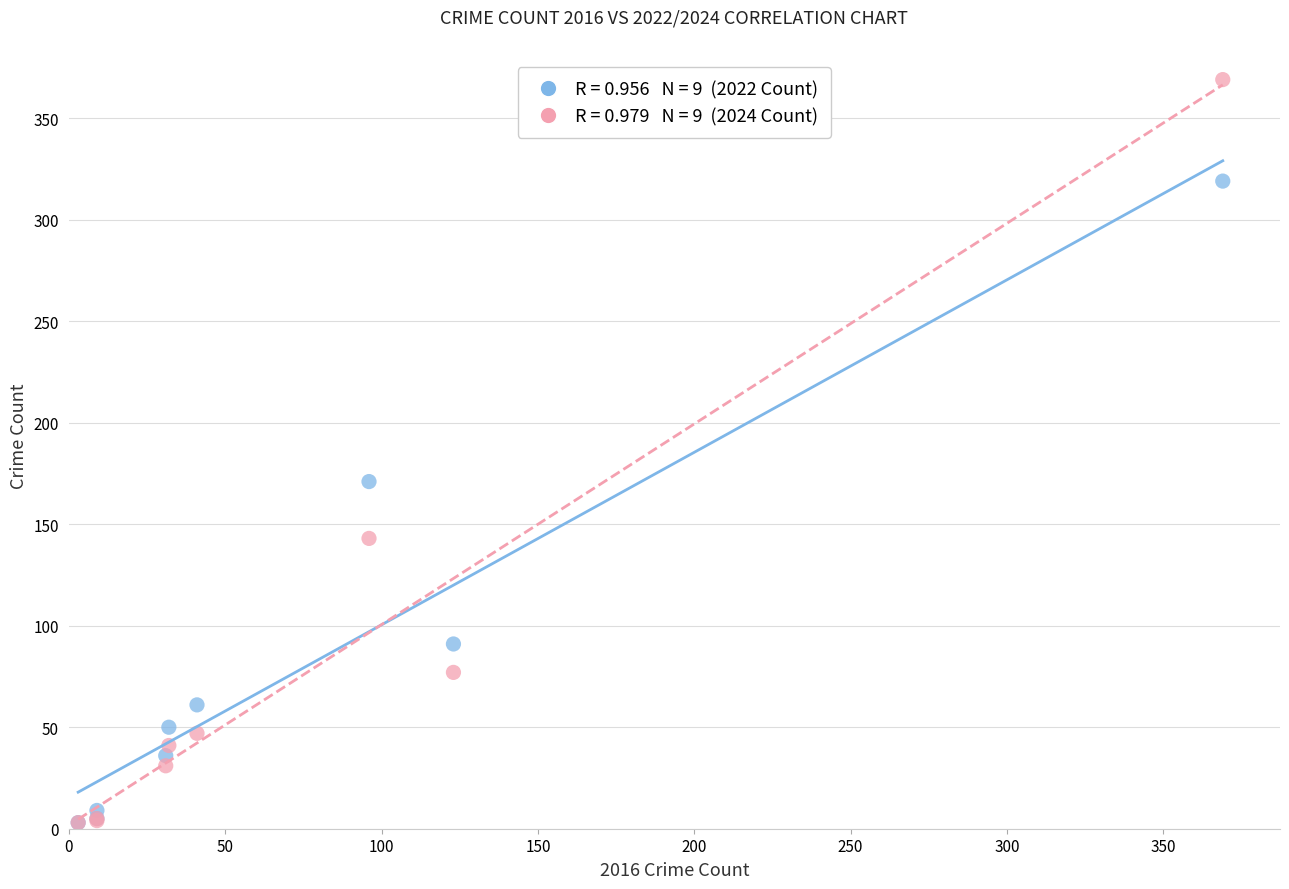

Across all series, what Y value is closest to 186?

171